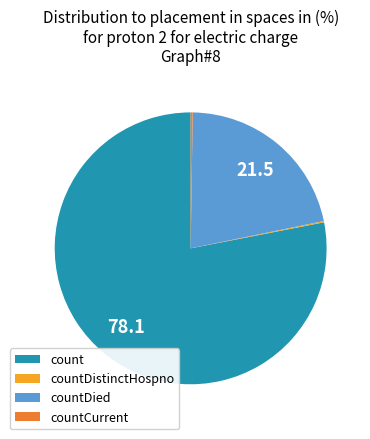

Which slice is the largest?

count